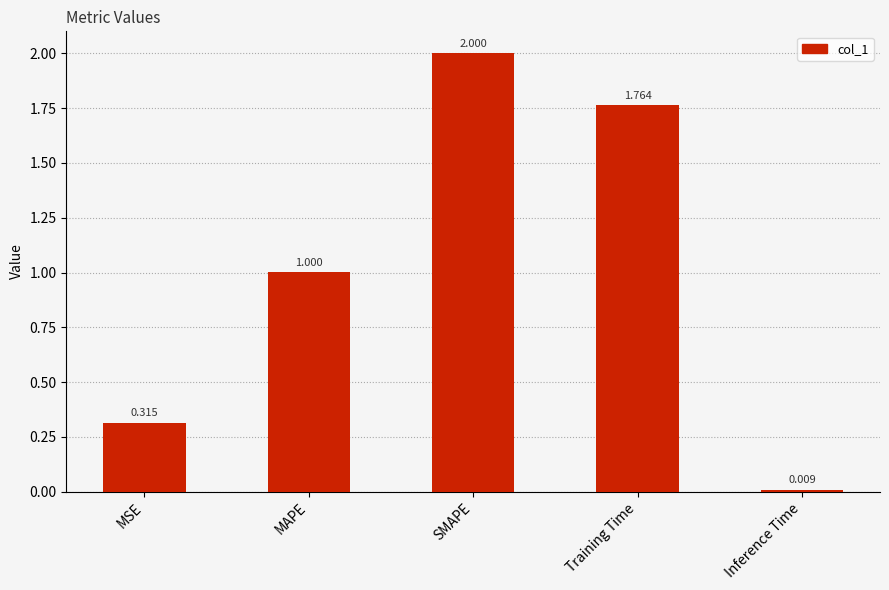

Read the value at MAPE.

1.0